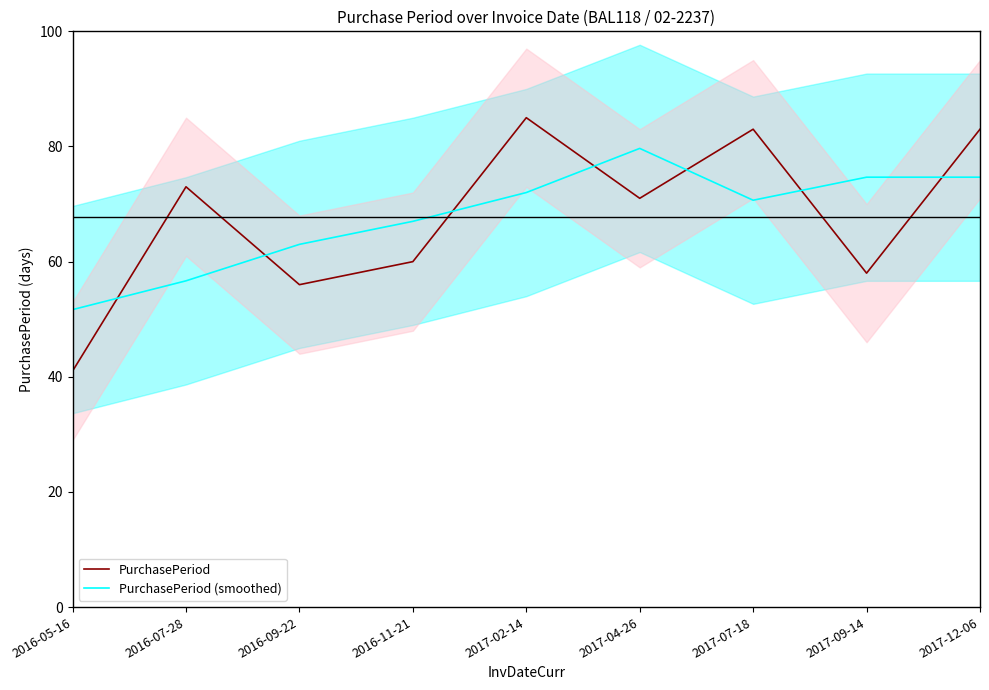

List the series in order of their peak value, lowest first.

PurchasePeriod (smoothed), PurchasePeriod